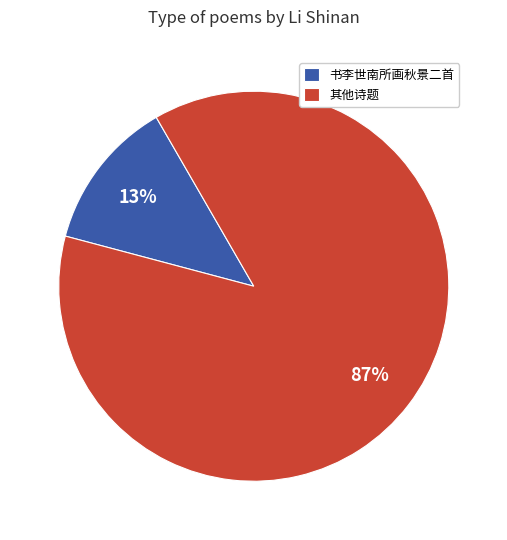

Is there a majority slice in this chart?

Yes